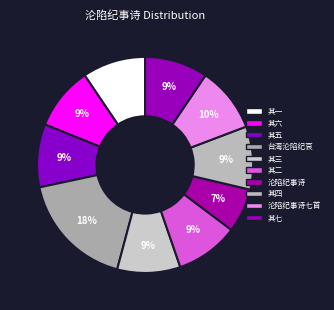

Count the number of slices in the pie.

10